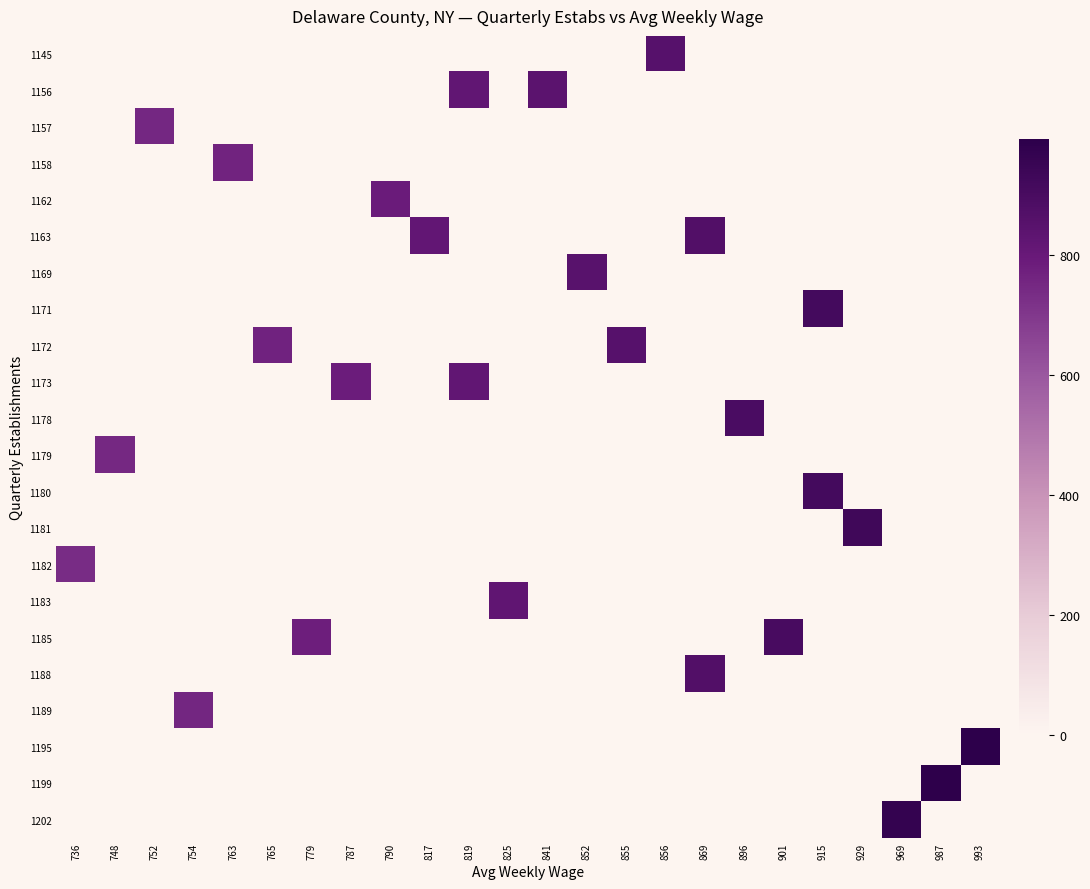

Reading left to right, transcribe all the data shown in this chart.

1145: 736=0	748=0	752=0	754=0	763=0	765=0	779=0	787=0	790=0	817=0	819=0	825=0	841=0	852=0	855=0	856=856	869=0	896=0	901=0	915=0	929=0	969=0	987=0	993=0
1156: 736=0	748=0	752=0	754=0	763=0	765=0	779=0	787=0	790=0	817=0	819=819	825=0	841=841	852=0	855=0	856=0	869=0	896=0	901=0	915=0	929=0	969=0	987=0	993=0
1157: 736=0	748=0	752=752	754=0	763=0	765=0	779=0	787=0	790=0	817=0	819=0	825=0	841=0	852=0	855=0	856=0	869=0	896=0	901=0	915=0	929=0	969=0	987=0	993=0
1158: 736=0	748=0	752=0	754=0	763=763	765=0	779=0	787=0	790=0	817=0	819=0	825=0	841=0	852=0	855=0	856=0	869=0	896=0	901=0	915=0	929=0	969=0	987=0	993=0
1162: 736=0	748=0	752=0	754=0	763=0	765=0	779=0	787=0	790=790	817=0	819=0	825=0	841=0	852=0	855=0	856=0	869=0	896=0	901=0	915=0	929=0	969=0	987=0	993=0
1163: 736=0	748=0	752=0	754=0	763=0	765=0	779=0	787=0	790=0	817=817	819=0	825=0	841=0	852=0	855=0	856=0	869=869	896=0	901=0	915=0	929=0	969=0	987=0	993=0
1169: 736=0	748=0	752=0	754=0	763=0	765=0	779=0	787=0	790=0	817=0	819=0	825=0	841=0	852=852	855=0	856=0	869=0	896=0	901=0	915=0	929=0	969=0	987=0	993=0
1171: 736=0	748=0	752=0	754=0	763=0	765=0	779=0	787=0	790=0	817=0	819=0	825=0	841=0	852=0	855=0	856=0	869=0	896=0	901=0	915=915	929=0	969=0	987=0	993=0
1172: 736=0	748=0	752=0	754=0	763=0	765=765	779=0	787=0	790=0	817=0	819=0	825=0	841=0	852=0	855=855	856=0	869=0	896=0	901=0	915=0	929=0	969=0	987=0	993=0
1173: 736=0	748=0	752=0	754=0	763=0	765=0	779=0	787=787	790=0	817=0	819=819	825=0	841=0	852=0	855=0	856=0	869=0	896=0	901=0	915=0	929=0	969=0	987=0	993=0
1178: 736=0	748=0	752=0	754=0	763=0	765=0	779=0	787=0	790=0	817=0	819=0	825=0	841=0	852=0	855=0	856=0	869=0	896=896	901=0	915=0	929=0	969=0	987=0	993=0
1179: 736=0	748=748	752=0	754=0	763=0	765=0	779=0	787=0	790=0	817=0	819=0	825=0	841=0	852=0	855=0	856=0	869=0	896=0	901=0	915=0	929=0	969=0	987=0	993=0
1180: 736=0	748=0	752=0	754=0	763=0	765=0	779=0	787=0	790=0	817=0	819=0	825=0	841=0	852=0	855=0	856=0	869=0	896=0	901=0	915=915	929=0	969=0	987=0	993=0
1181: 736=0	748=0	752=0	754=0	763=0	765=0	779=0	787=0	790=0	817=0	819=0	825=0	841=0	852=0	855=0	856=0	869=0	896=0	901=0	915=0	929=929	969=0	987=0	993=0
1182: 736=736	748=0	752=0	754=0	763=0	765=0	779=0	787=0	790=0	817=0	819=0	825=0	841=0	852=0	855=0	856=0	869=0	896=0	901=0	915=0	929=0	969=0	987=0	993=0
1183: 736=0	748=0	752=0	754=0	763=0	765=0	779=0	787=0	790=0	817=0	819=0	825=825	841=0	852=0	855=0	856=0	869=0	896=0	901=0	915=0	929=0	969=0	987=0	993=0
1185: 736=0	748=0	752=0	754=0	763=0	765=0	779=779	787=0	790=0	817=0	819=0	825=0	841=0	852=0	855=0	856=0	869=0	896=0	901=901	915=0	929=0	969=0	987=0	993=0
1188: 736=0	748=0	752=0	754=0	763=0	765=0	779=0	787=0	790=0	817=0	819=0	825=0	841=0	852=0	855=0	856=0	869=869	896=0	901=0	915=0	929=0	969=0	987=0	993=0
1189: 736=0	748=0	752=0	754=754	763=0	765=0	779=0	787=0	790=0	817=0	819=0	825=0	841=0	852=0	855=0	856=0	869=0	896=0	901=0	915=0	929=0	969=0	987=0	993=0
1195: 736=0	748=0	752=0	754=0	763=0	765=0	779=0	787=0	790=0	817=0	819=0	825=0	841=0	852=0	855=0	856=0	869=0	896=0	901=0	915=0	929=0	969=0	987=0	993=993
1199: 736=0	748=0	752=0	754=0	763=0	765=0	779=0	787=0	790=0	817=0	819=0	825=0	841=0	852=0	855=0	856=0	869=0	896=0	901=0	915=0	929=0	969=0	987=987	993=0
1202: 736=0	748=0	752=0	754=0	763=0	765=0	779=0	787=0	790=0	817=0	819=0	825=0	841=0	852=0	855=0	856=0	869=0	896=0	901=0	915=0	929=0	969=969	987=0	993=0